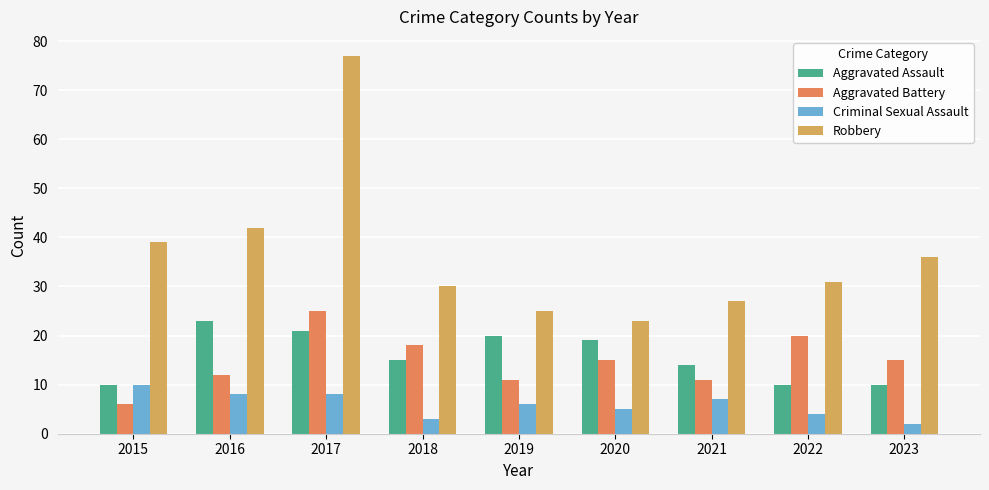

What is the lowest value of the Aggravated Battery series?

6